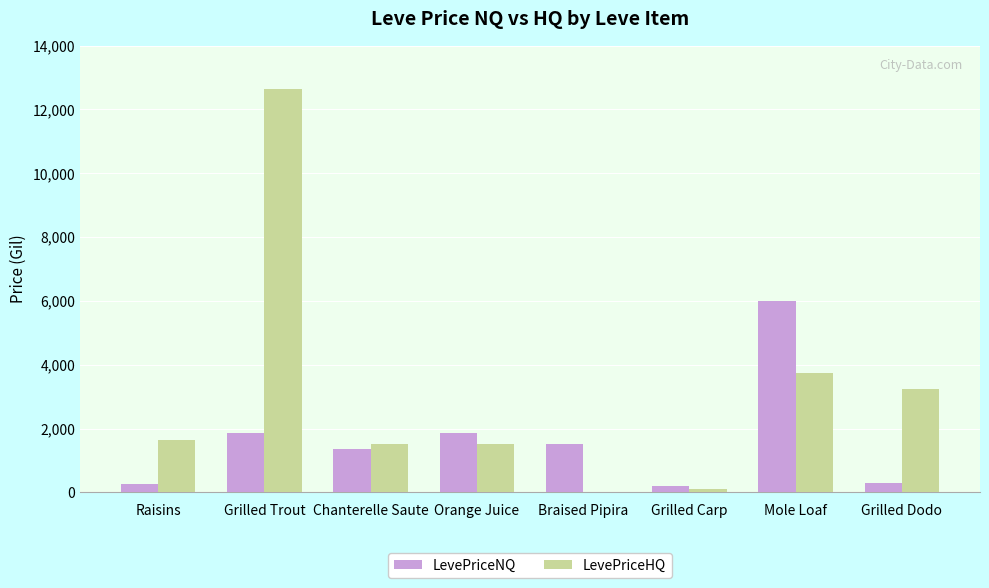

Are the bars grouped side by side (vs. stacked)?

Yes